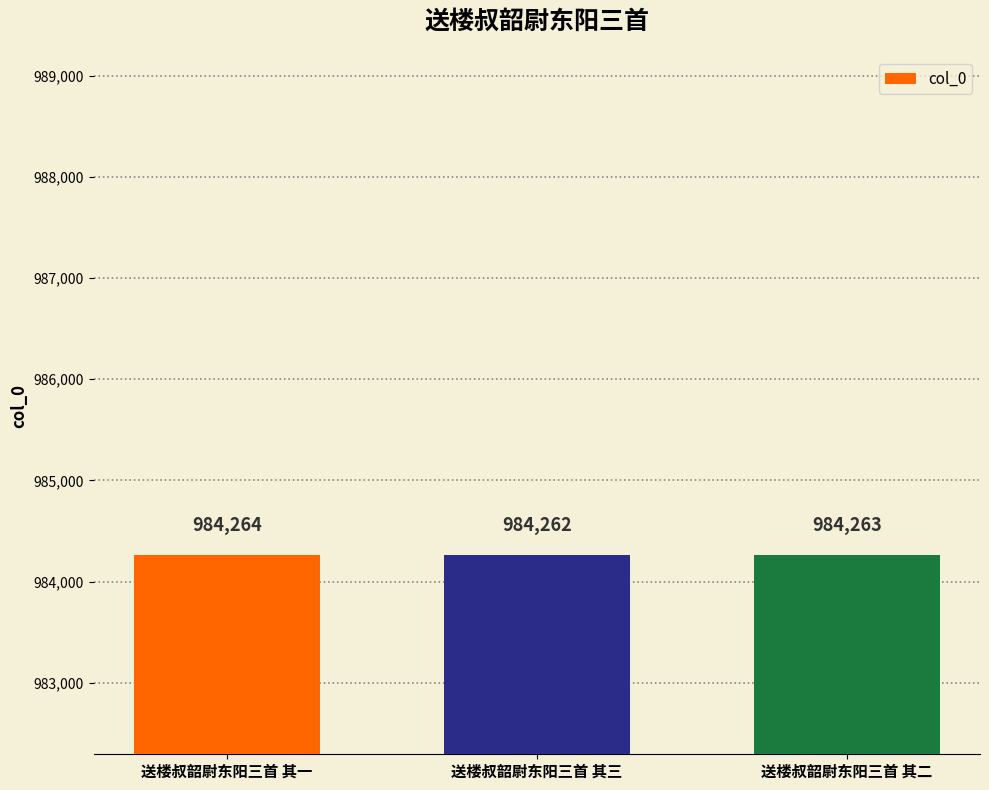

What is the change in value from 送楼叔韶尉东阳三首 其三 to 送楼叔韶尉东阳三首 其二?

+1